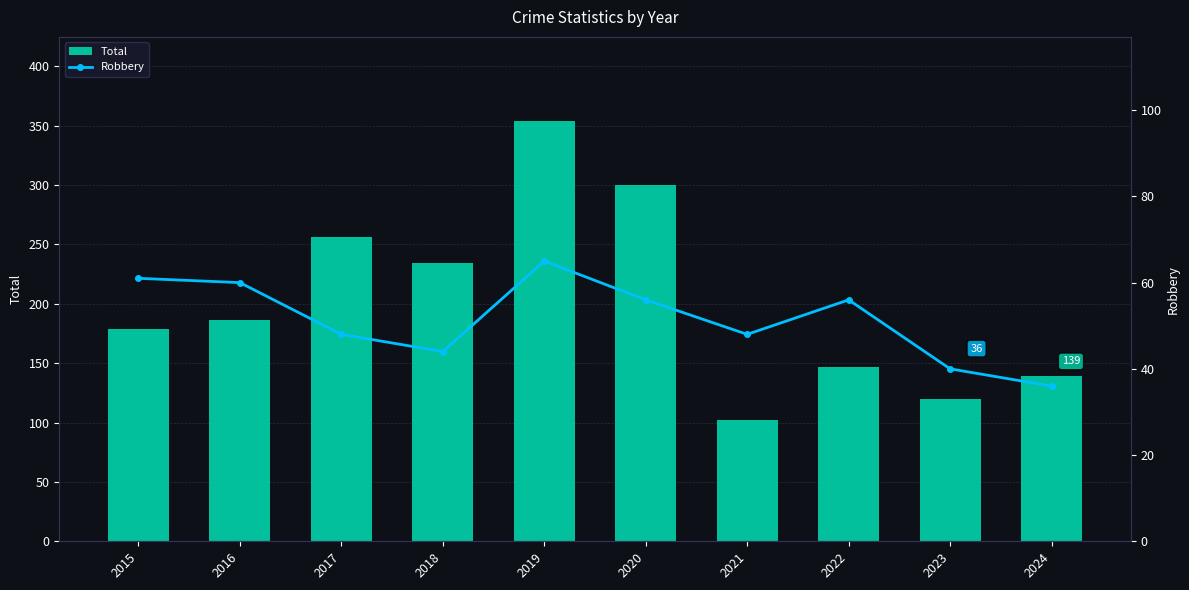

Which category has the highest value in the Total series?

2019